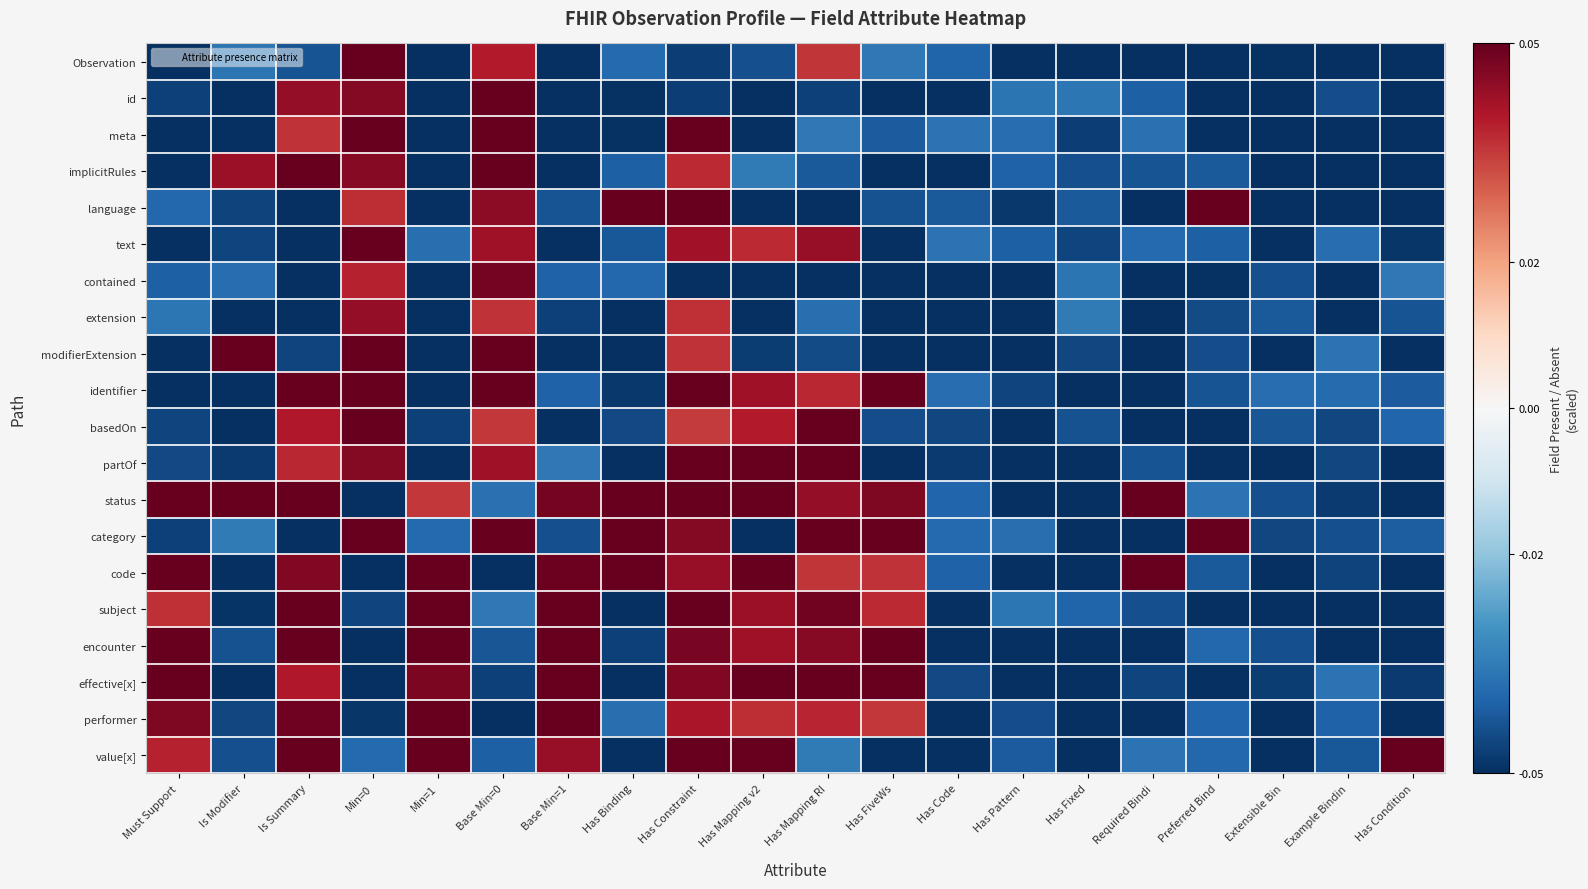

What is the greatest value displayed?

0.1